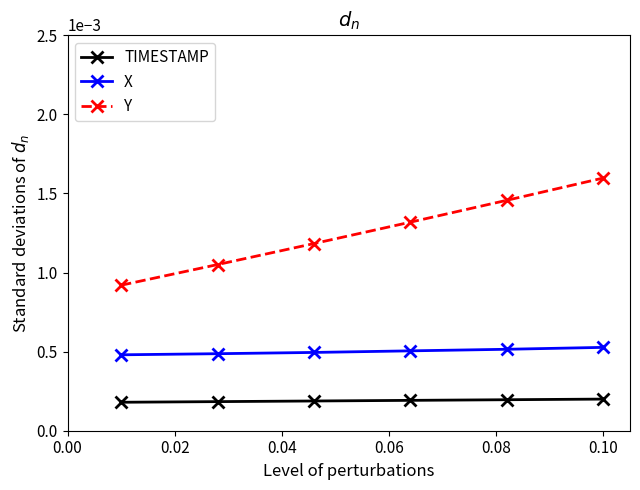

Rank the series by their maximum value, from highest to lowest.

Y, X, TIMESTAMP